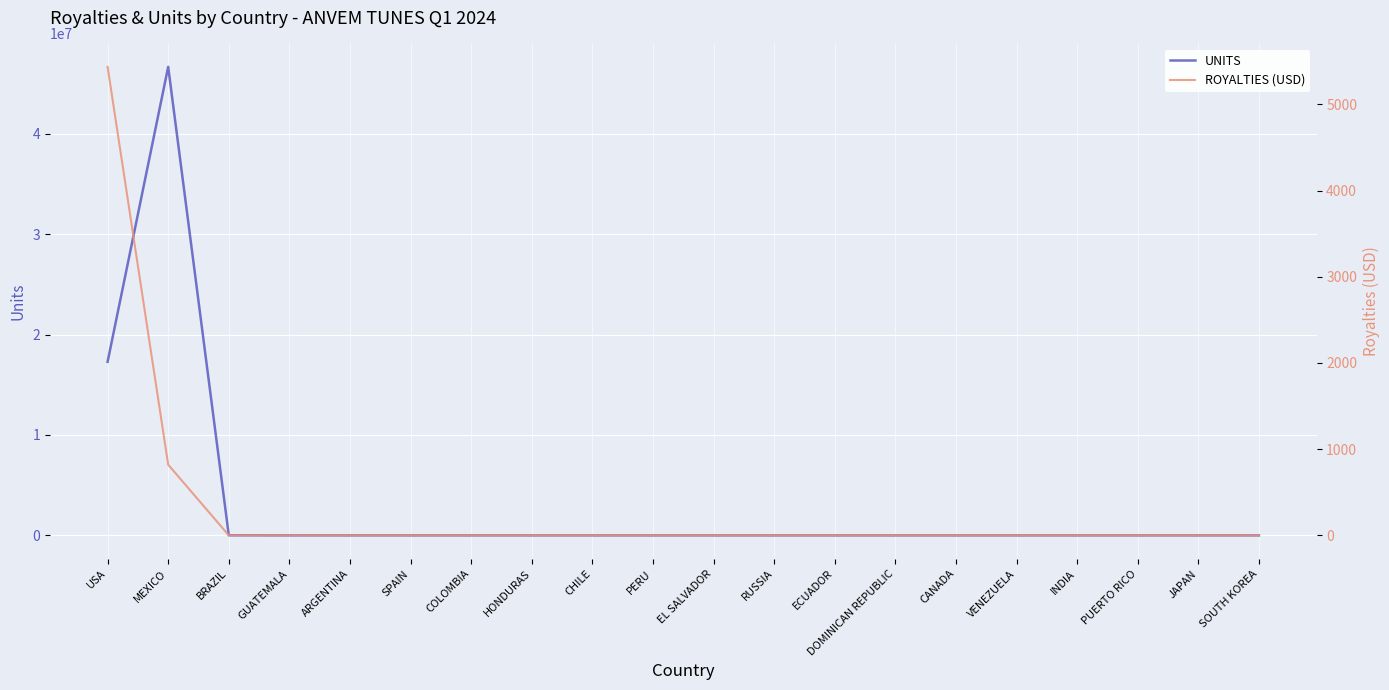

What is the value of the UNITS point at the 5th from the left?

1477.0